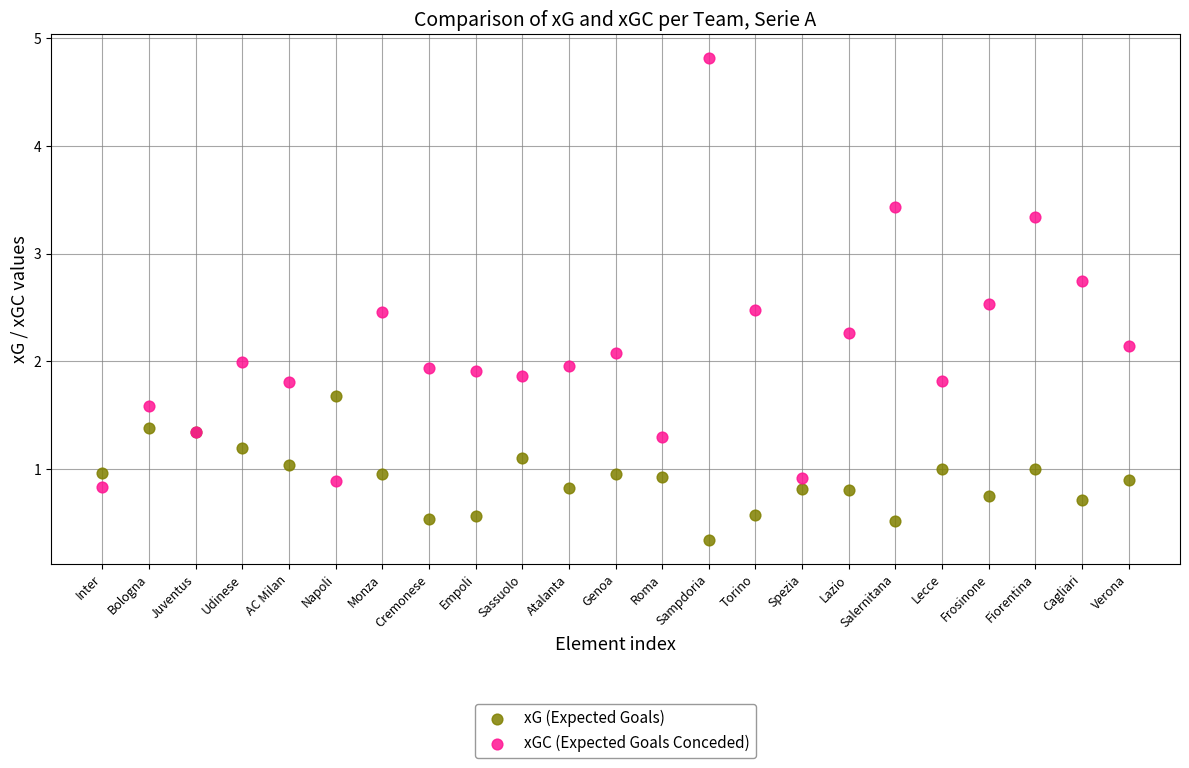

Which series has the largest Y range (max minus min)?

xGC (Expected Goals Conceded)